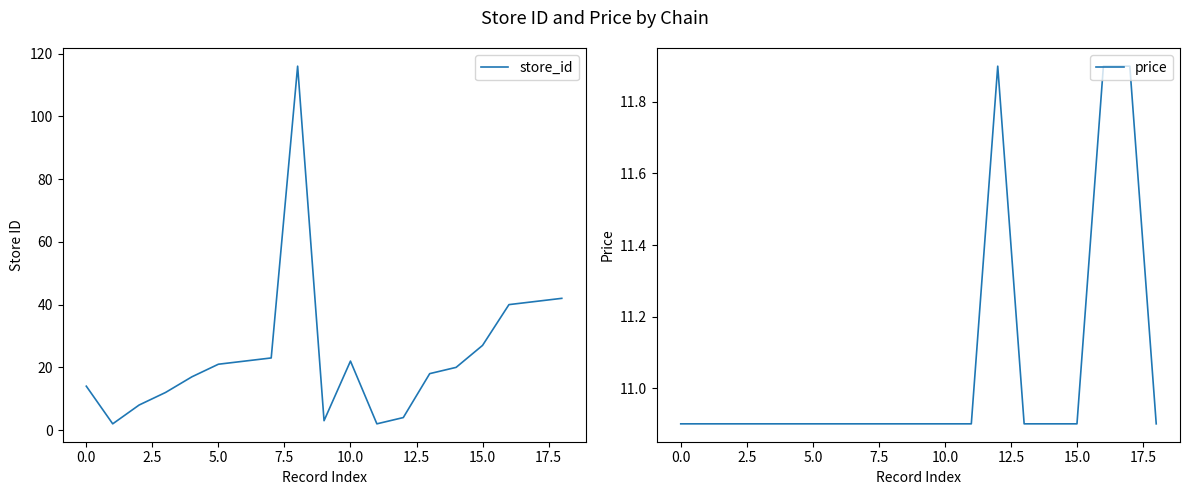

At how many categories does at least one series exceed 30?

4